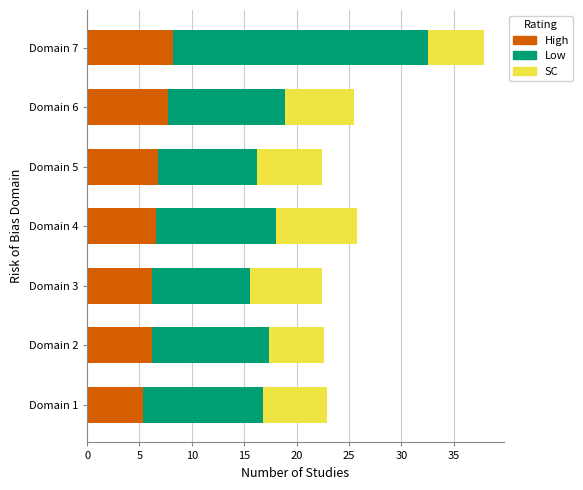

At which category is the sum across all series the highest?

Domain 7